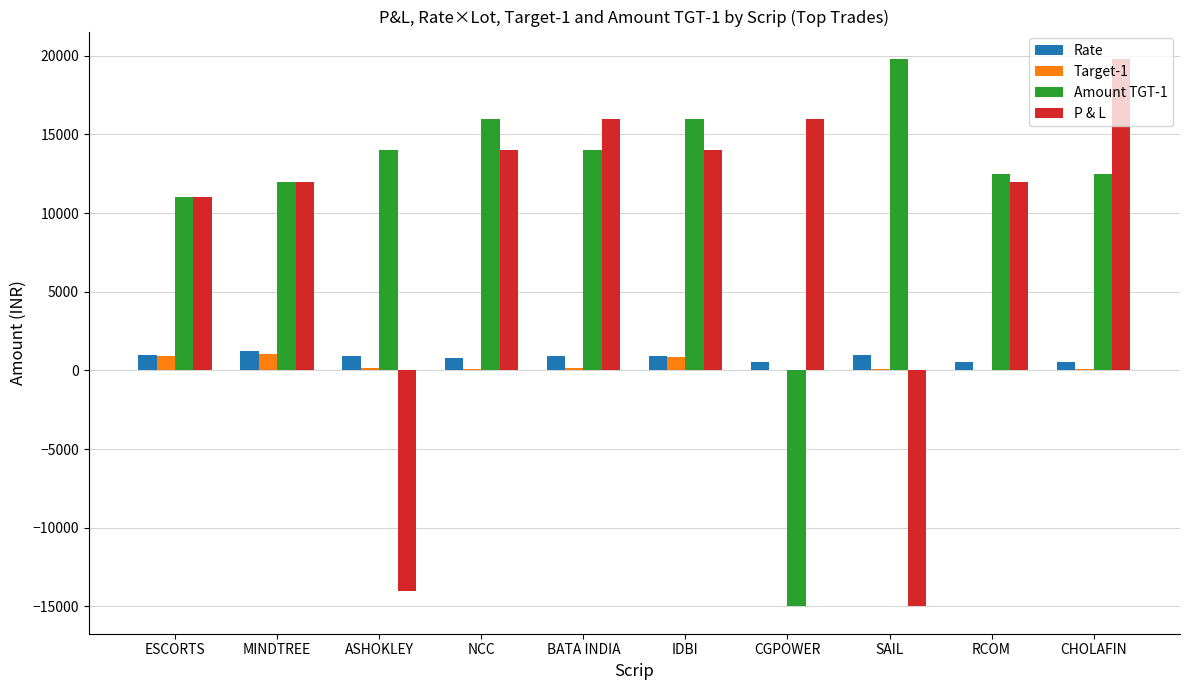

Is it true that P & L equals 14000.0 at IDBI?

True